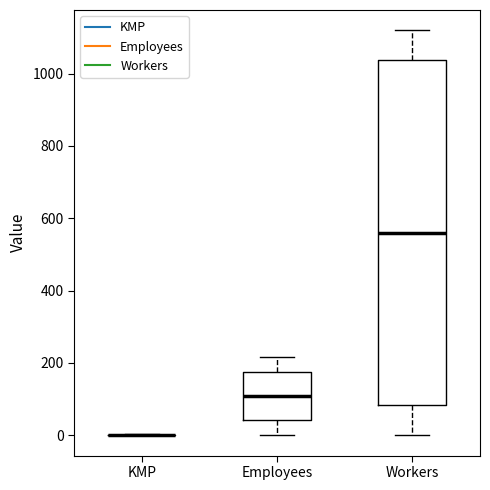

Comparing the boxes themselves (not the whiskers), which one is the tallest?

Workers